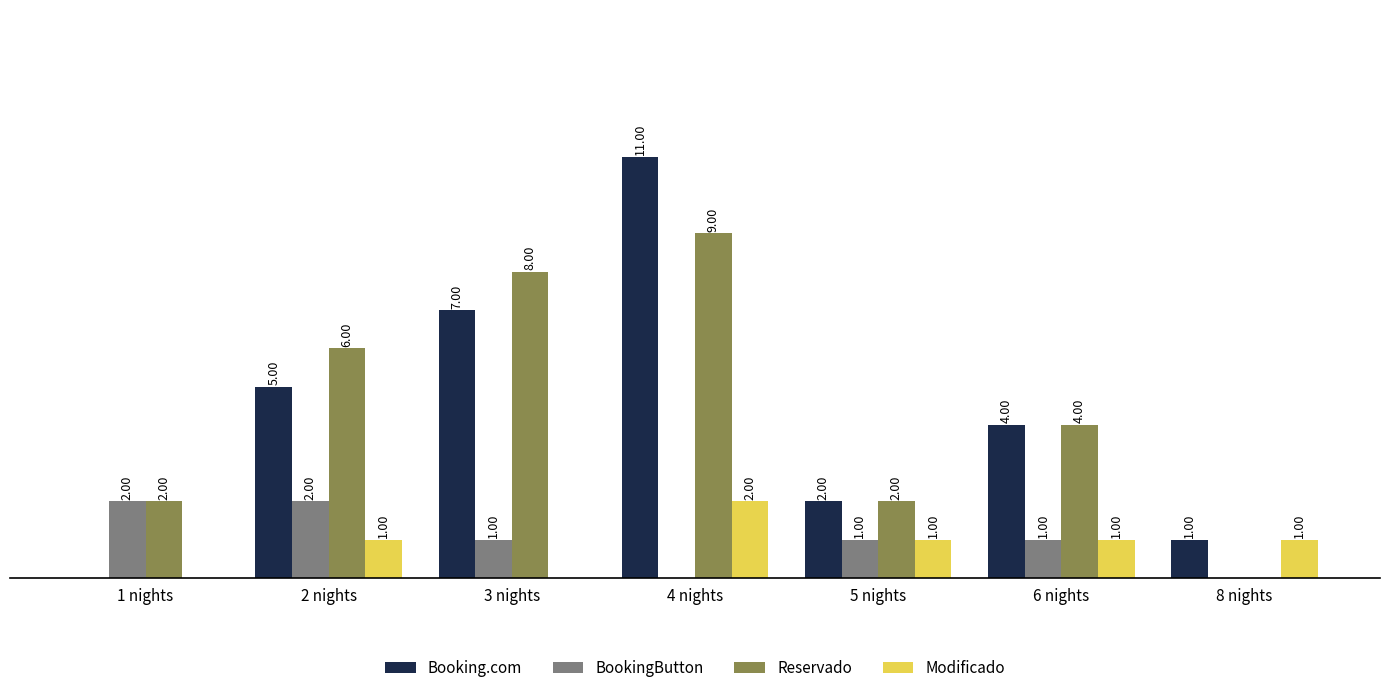

At which category is the sum across all series the highest?

4 nights